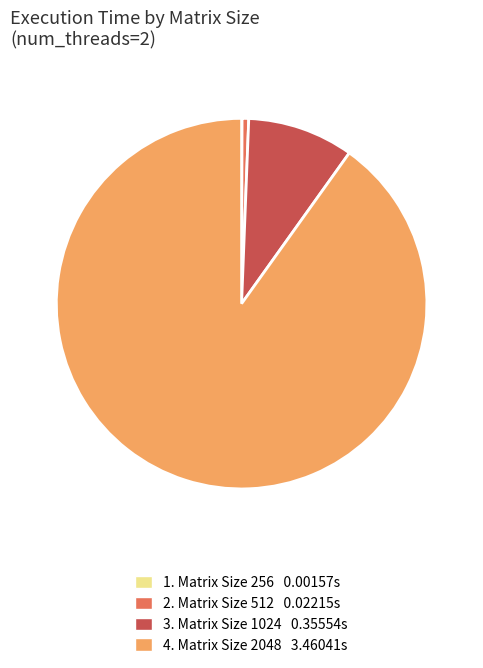

What is the largest slice in the pie chart?

4. Matrix Size 2048 3.46041s